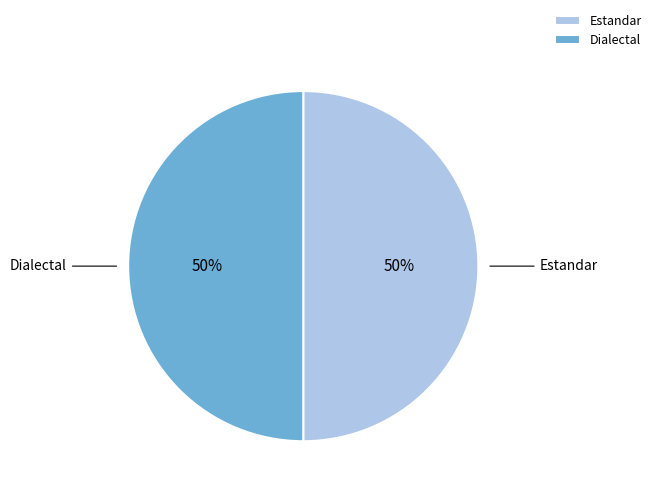

Approximately how many times larger is the value at Estandar compared to Dialectal?

1.0